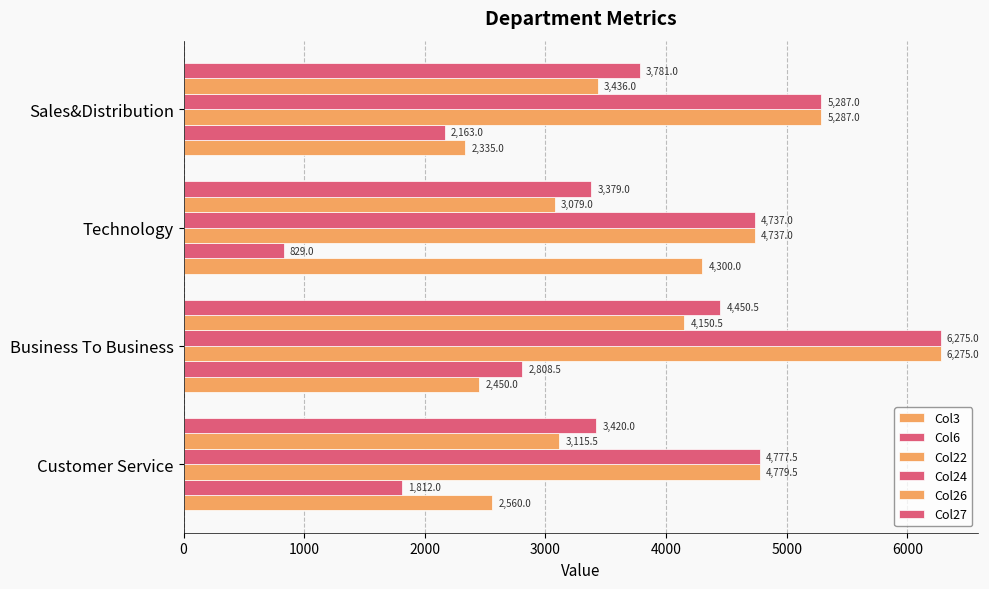

How many values in the Col26 series are below 3436?

2